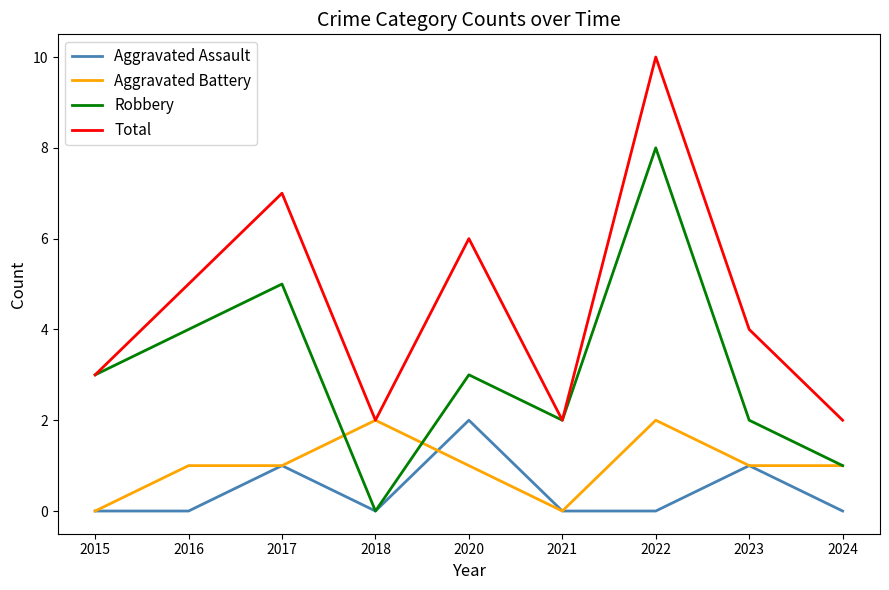

What is the total value across all series at 2023?

8